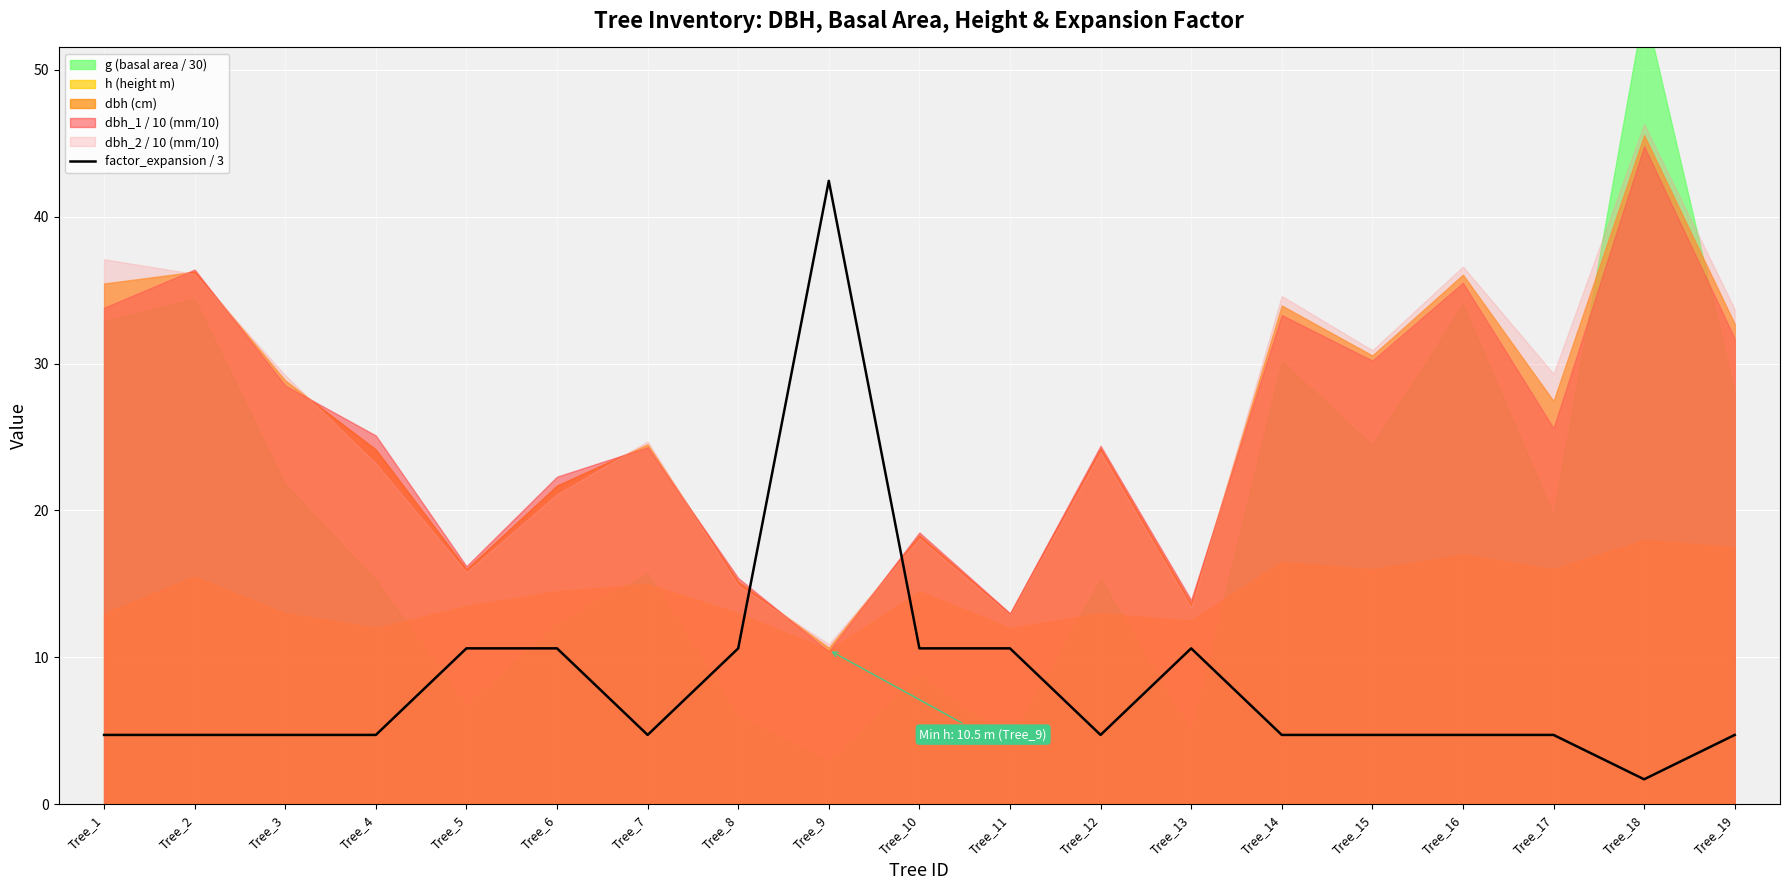

What is the value of the 13th point from the left?

10.6